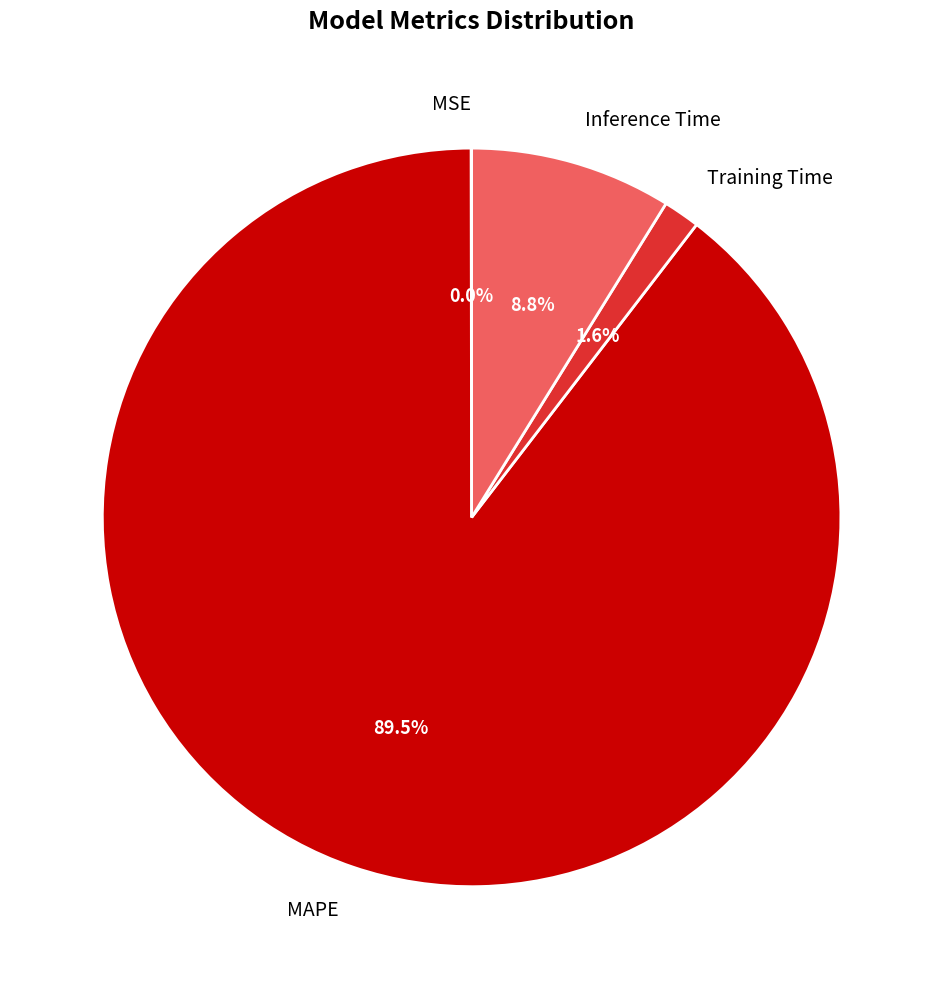

Is there a majority slice in this chart?

Yes